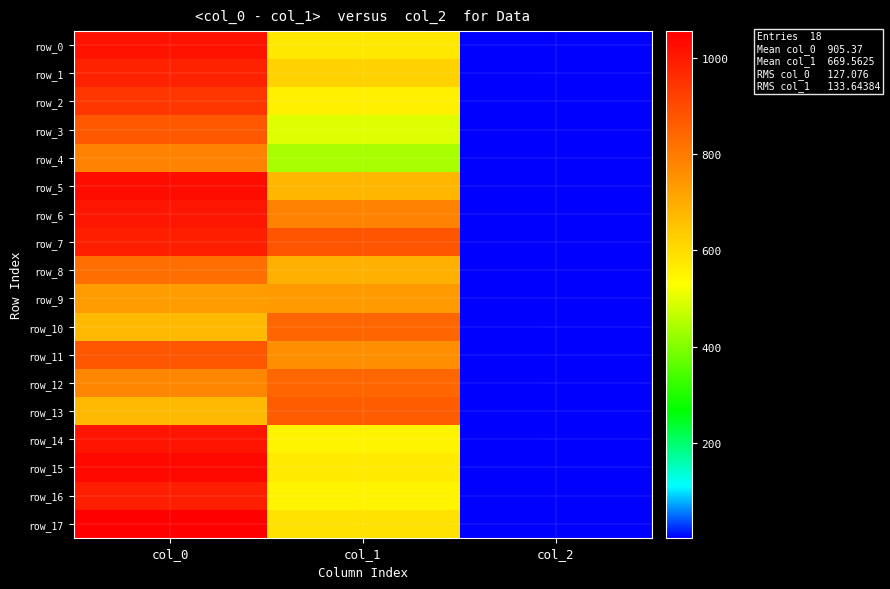

Reading right to left, list all the values displayed in this chart.

row_0: 2.0	577.1	1016.7
row_1: 2.0	621.0	983.3
row_2: 2.0	560.2	943.3
row_3: 2.0	492.8	873.3
row_4: 2.0	438.8	786.7
row_5: 2.0	681.8	1030.0
row_6: 2.0	786.4	1010.0
row_7: 2.0	880.9	993.3
row_8: 2.0	691.9	830.0
row_9: 2.0	739.1	733.3
row_10: 2.0	843.8	670.0
row_11: 2.0	762.8	876.7
row_12: 2.0	843.8	776.7
row_13: 2.0	864.0	673.3
row_14: 2.0	553.5	1013.3
row_15: 2.0	573.8	1036.7
row_16: 2.0	550.1	993.3
row_17: 2.0	590.6	1056.7